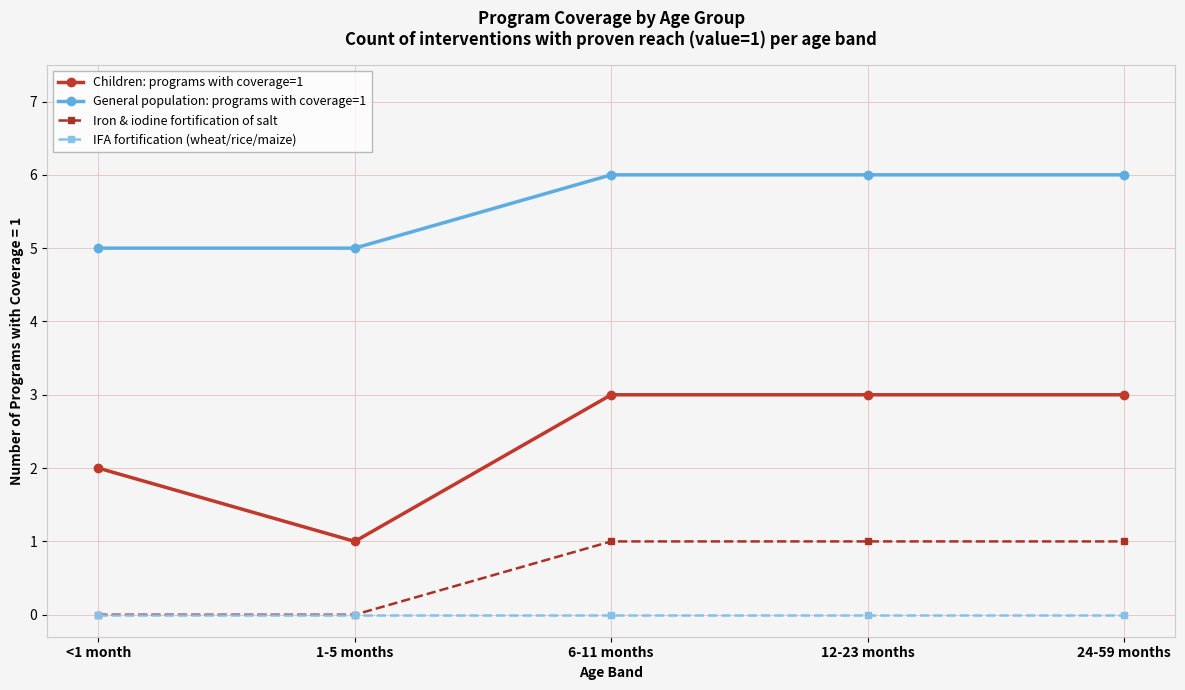

At 24-59 months, list the series in order from smallest to largest.

IFA fortification (wheat/rice/maize), Iron & iodine fortification of salt, Children: programs with coverage=1, General population: programs with coverage=1